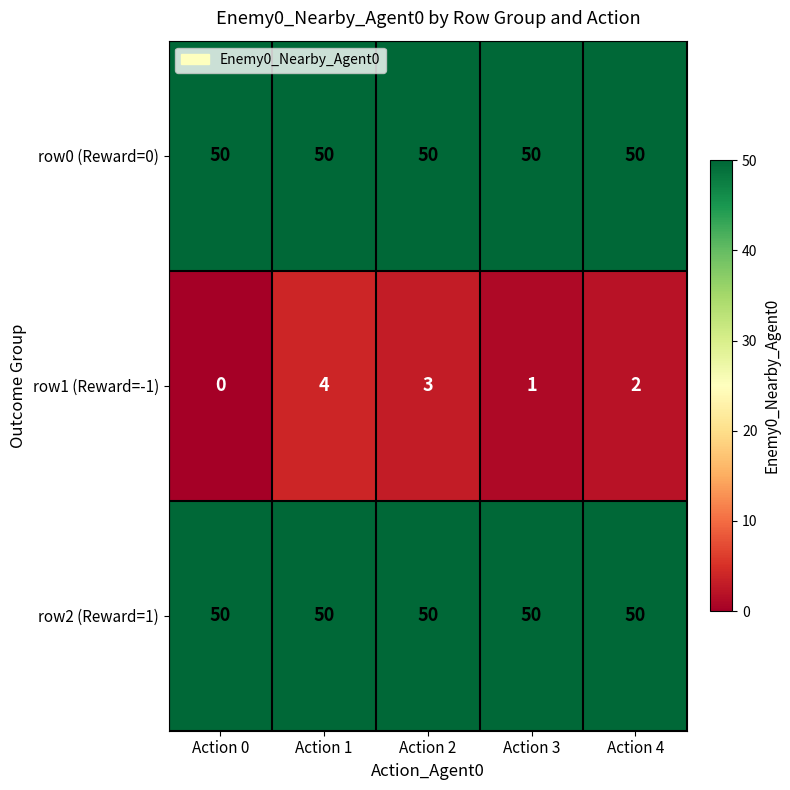

What is the lowest value of the row0 (Reward=0) series?

50